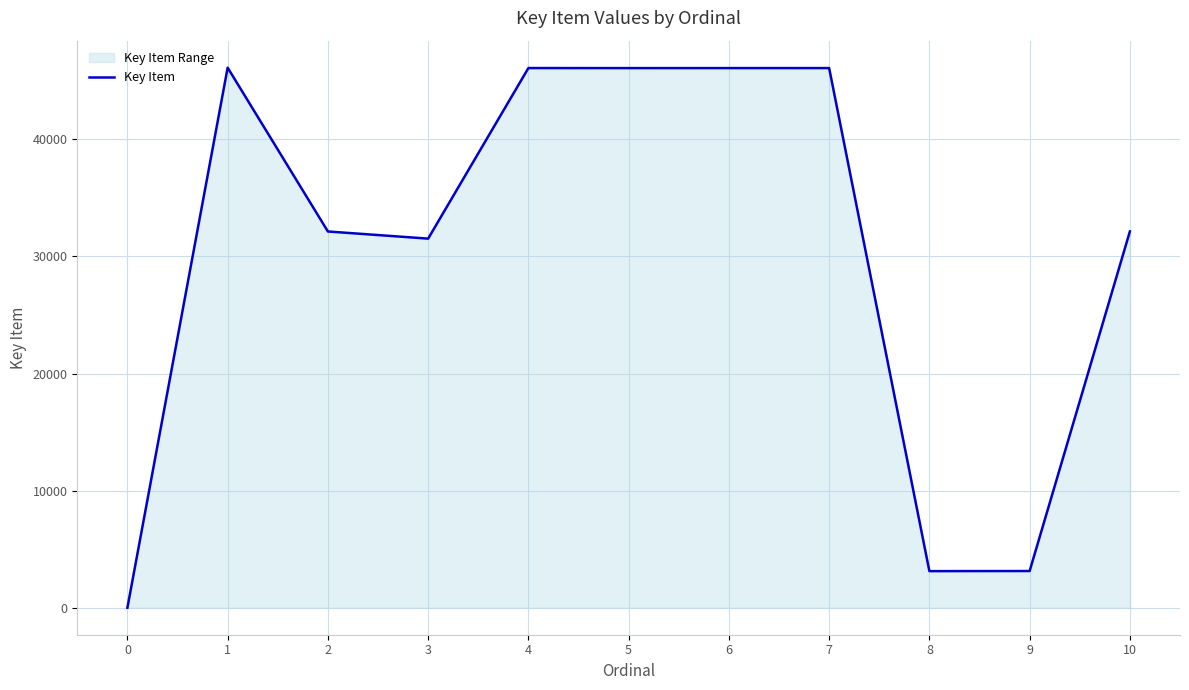

Approximately how many times larger is the value at 4 compared to 1?

1.0